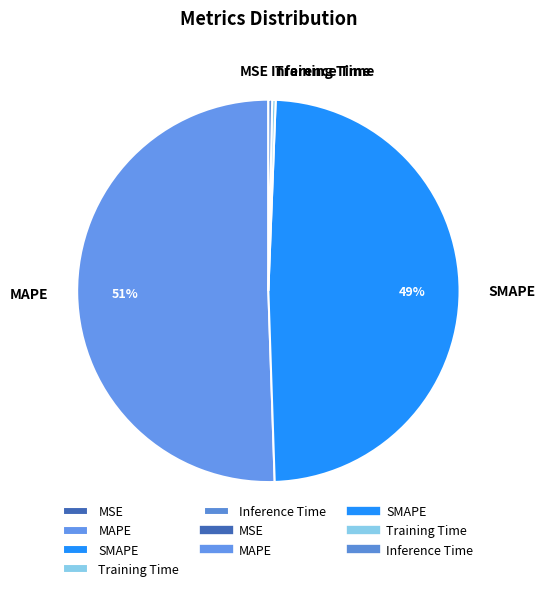

True or false: SMAPE accounts for 49% of the total.

True